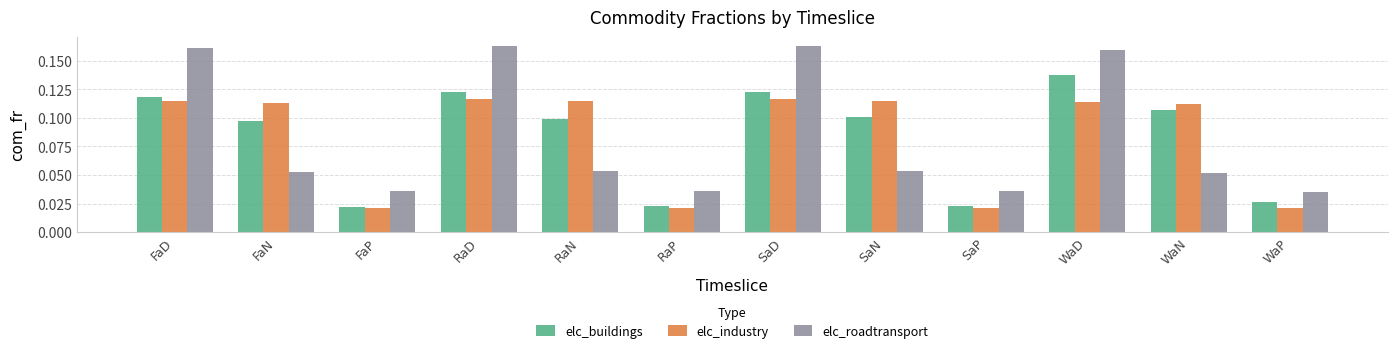

What is the sum of all elc_industry values?

1.0